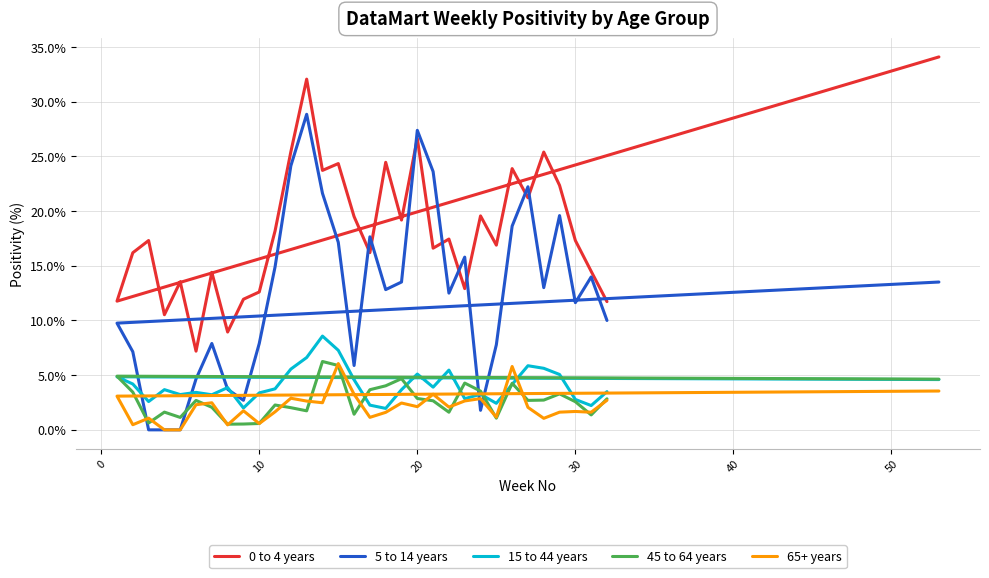

In 45 to 64 years, how many points are lower than both neighbors (excluding endpoints)?

9